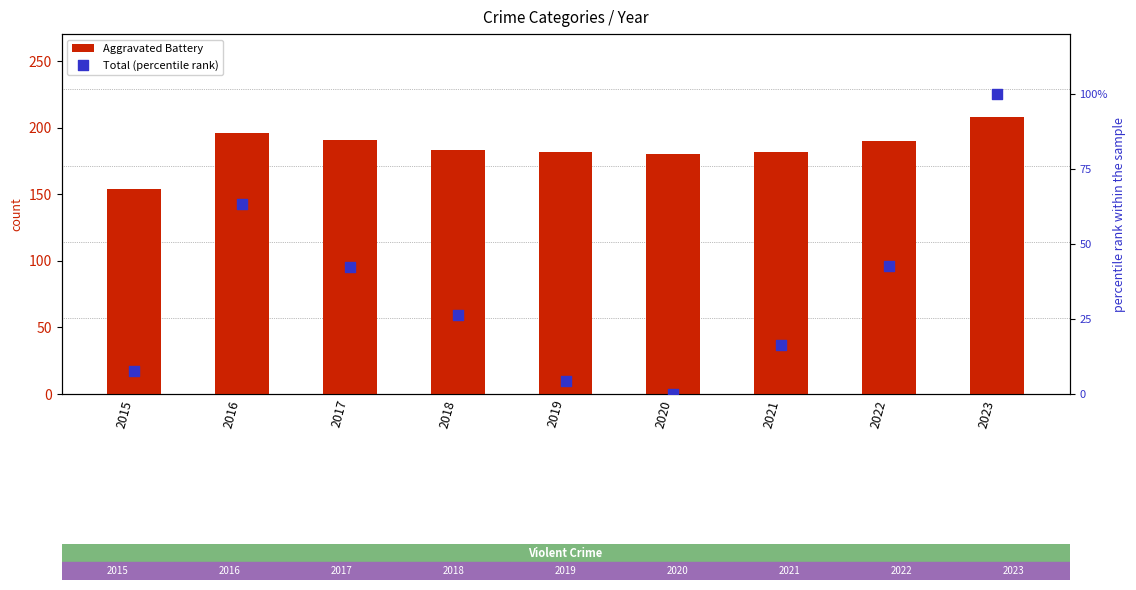

Which series reaches the minimum Y coordinate?

Total (percentile rank)